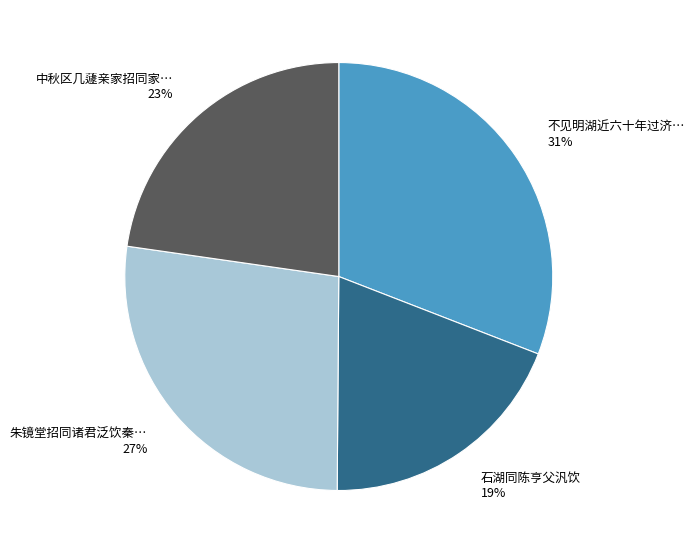

Does any single category account for the majority?

No